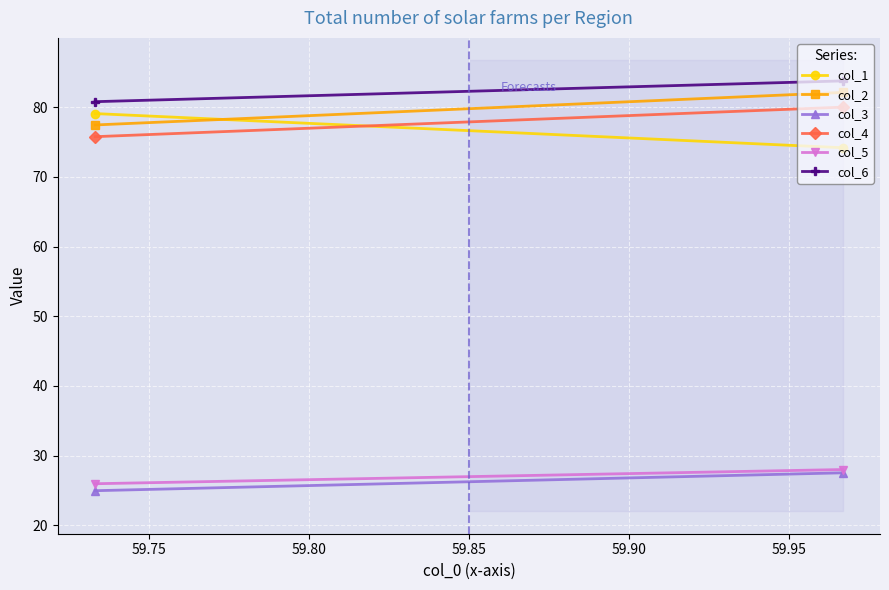

What is the value of the col_4 point at the 2nd from the left?

80.0